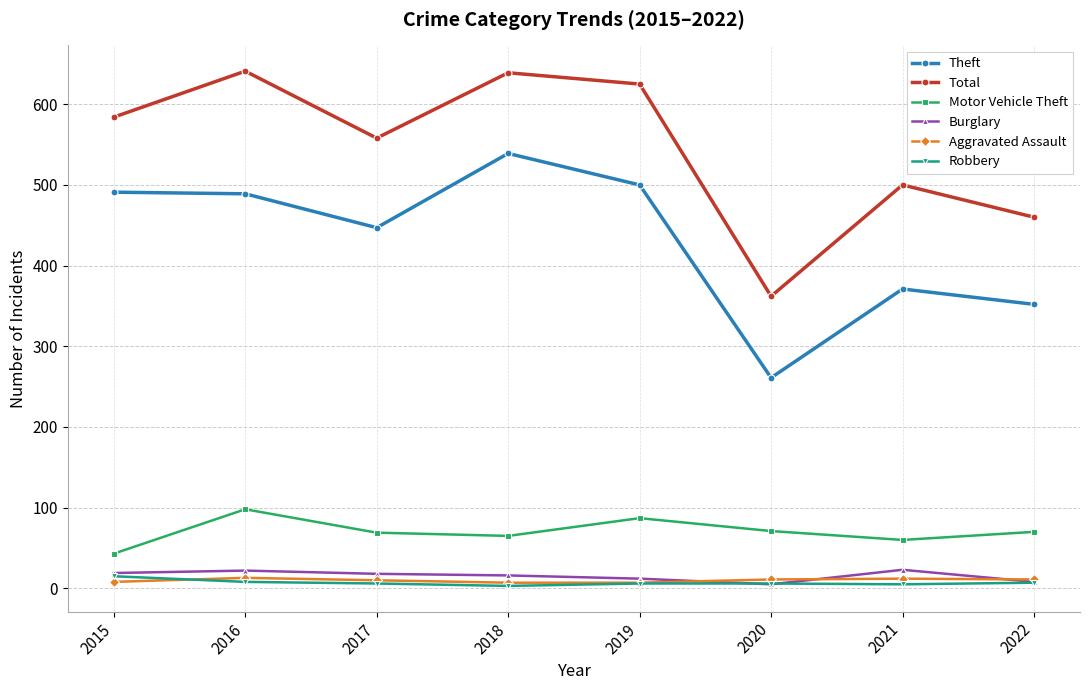

True or false: Total and Motor Vehicle Theft cross at least once.

False